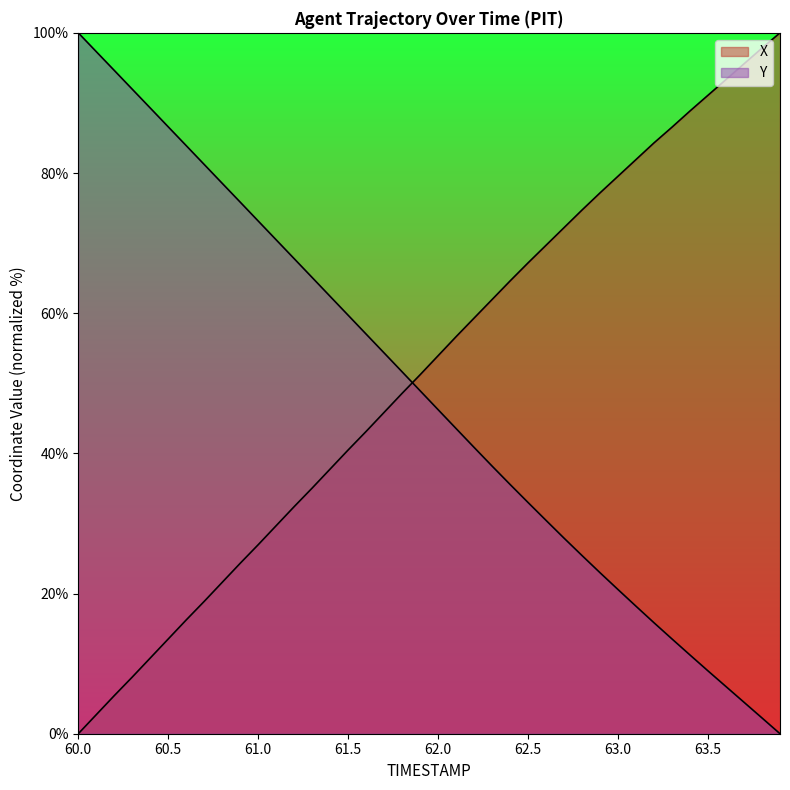

Which label corresponds to the largest value in the chart?

63.9